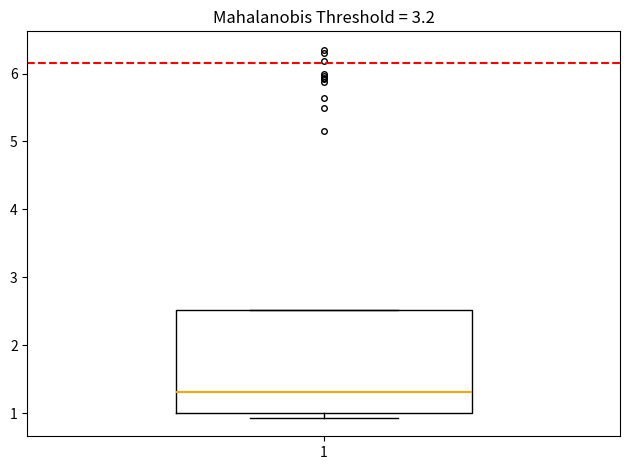

Transcribe this box plot: give where the median line is, the range the box spans, and where the two whiskers end, as read against the y-axis. The values are not printed on the chart, so give them approximately, as read against the axis.

median 1.3, box 1.0 to 2.5, whiskers 0.9 to 2.5